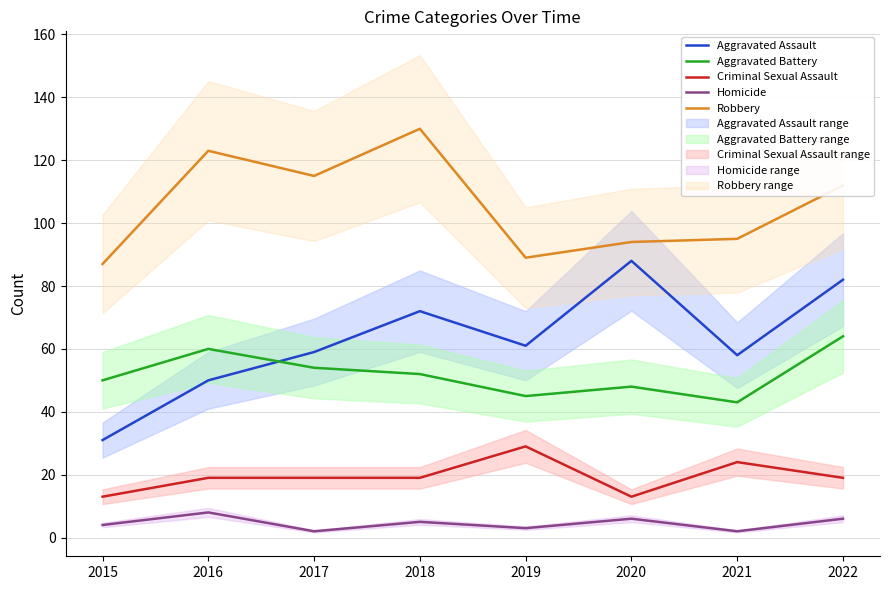

Where is the first local maximum for Robbery?

2016